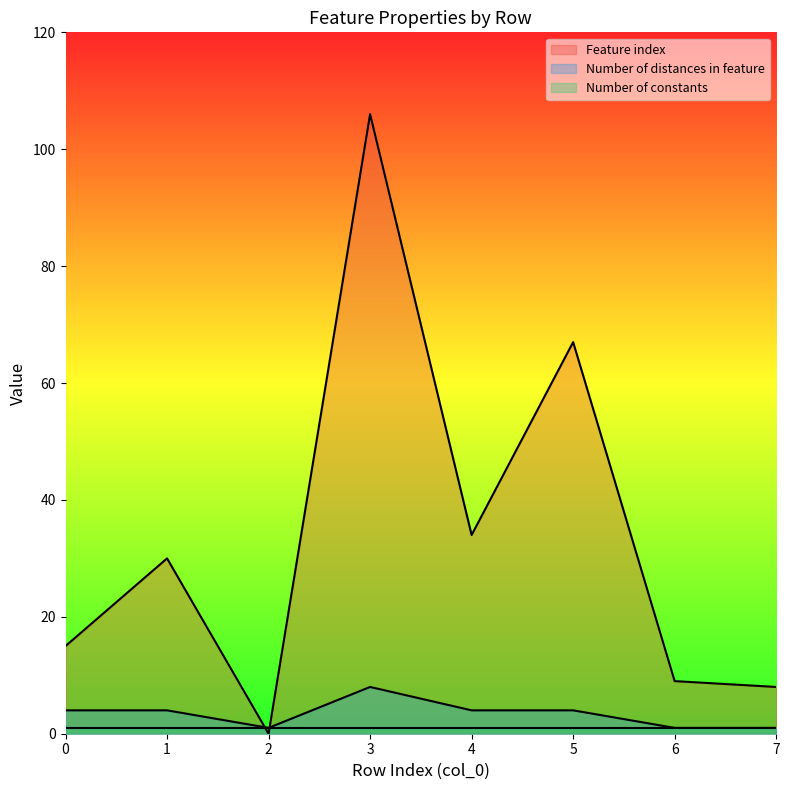

What is the value of the Number of distances in feature point at the 8th from the left?

1